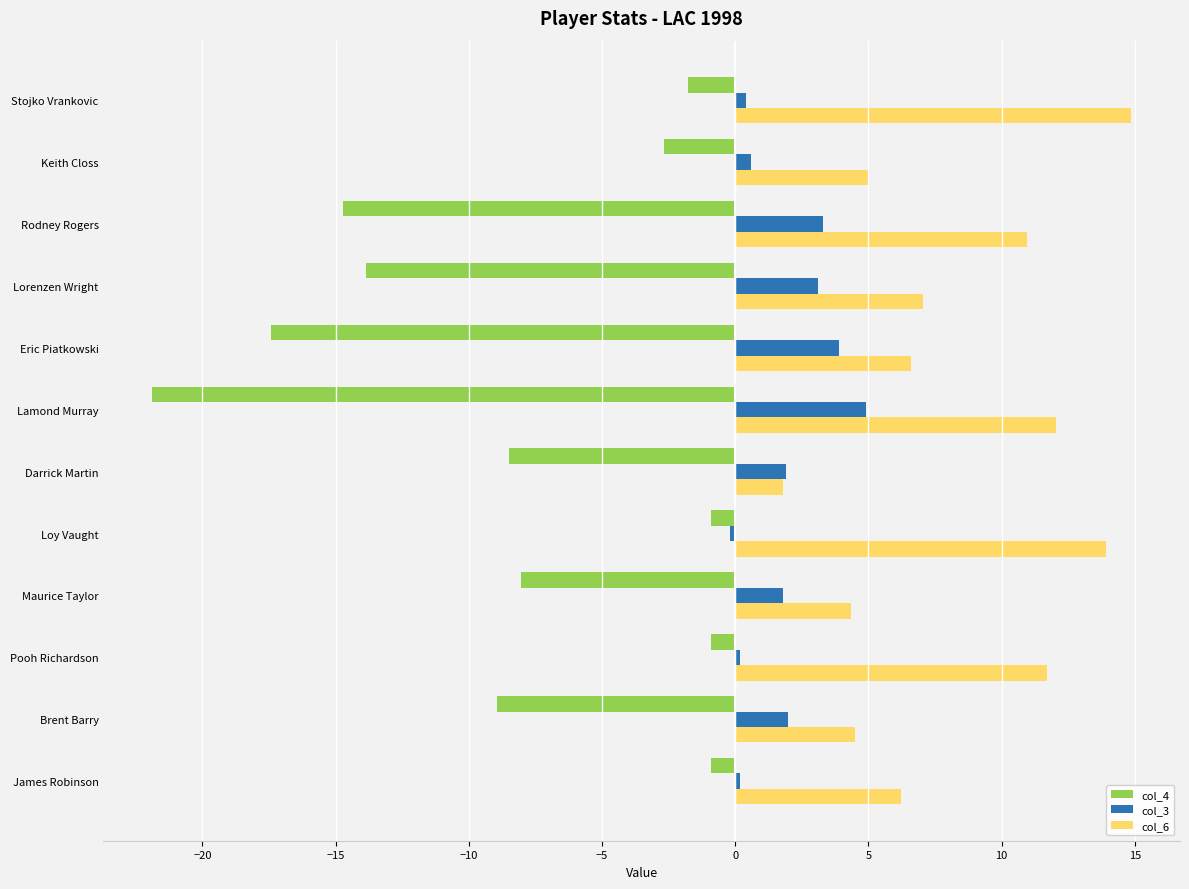

Which series has the largest range (max minus min)?

col_4